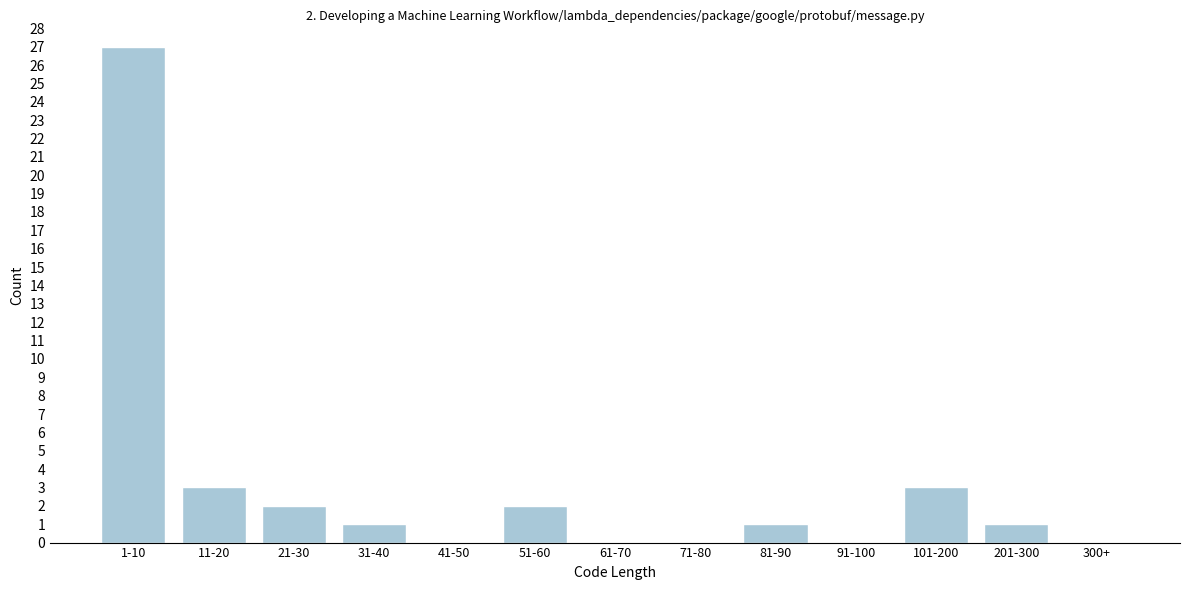

Reading left to right, list all the values displayed in this chart.

1-10=27	11-20=3	21-30=2	31-40=1	41-50=0	51-60=2	61-70=0	71-80=0	81-90=1	91-100=0	101-200=3	201-300=1	300+=0